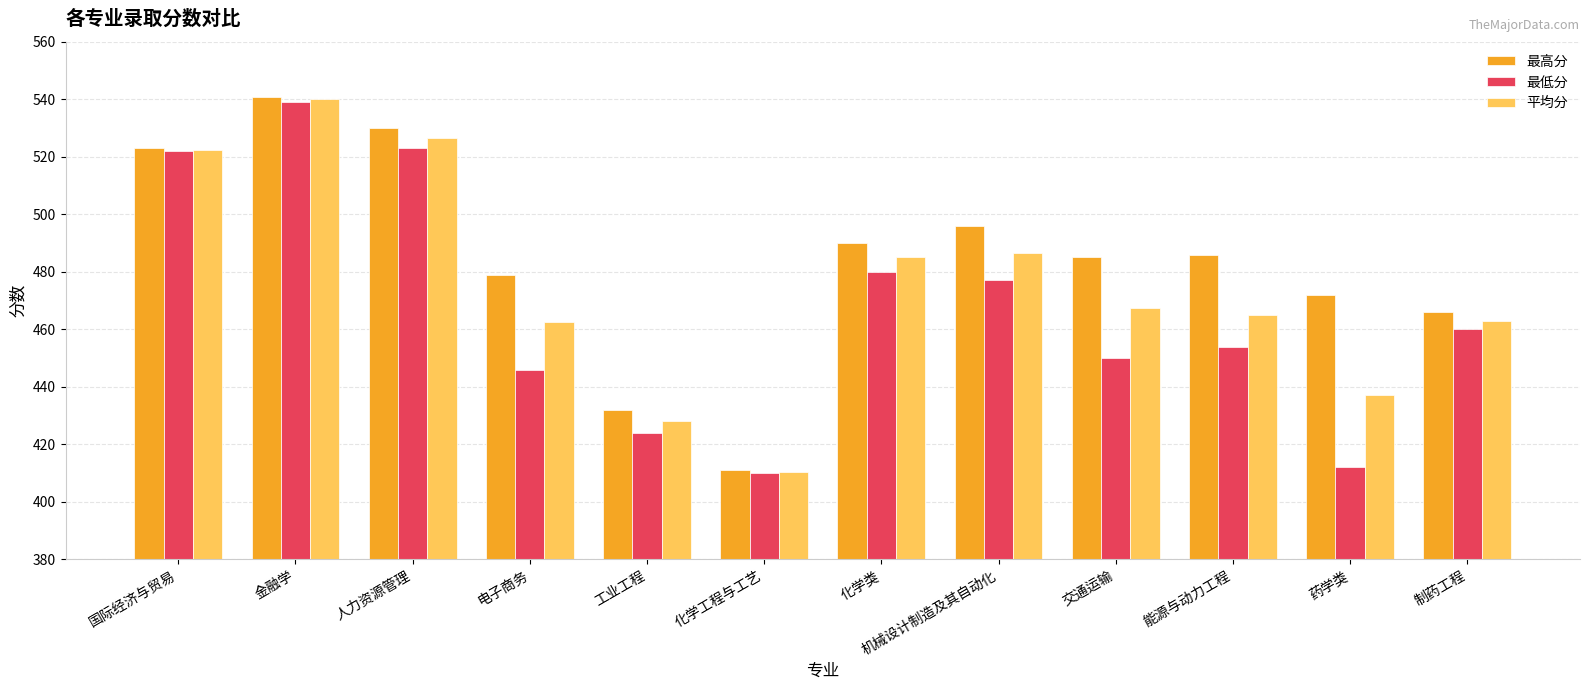

The value of 最高分 at 制药工程 is 234.5. True or false?

False